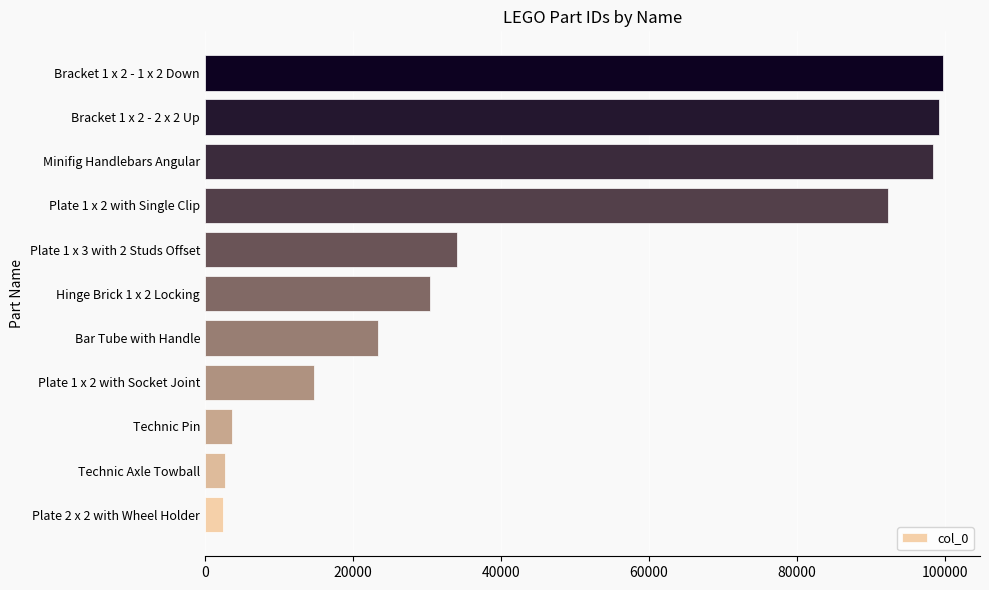

What is the sum of all values?

501104